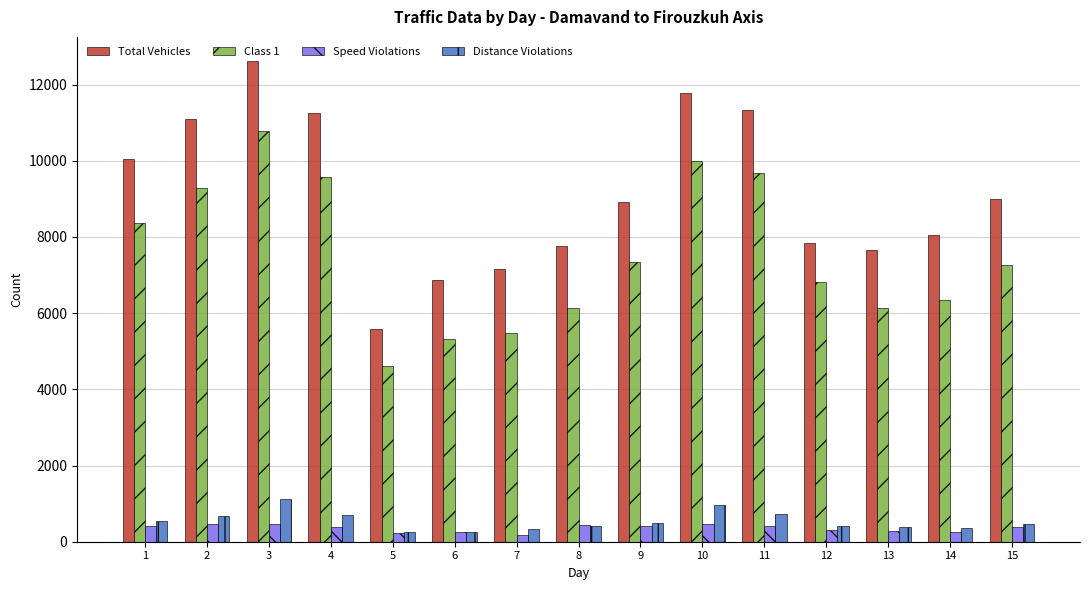

Which series changed the most between 5 and 12?

Total Vehicles